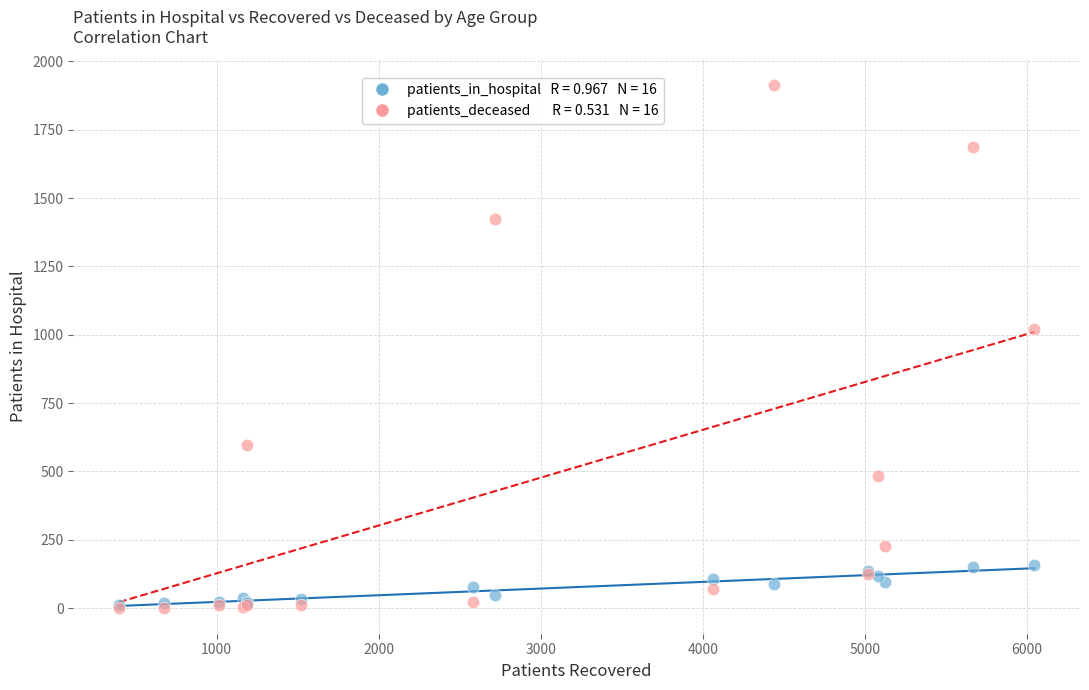

Across all series, what Y value is closest to 957?

1022